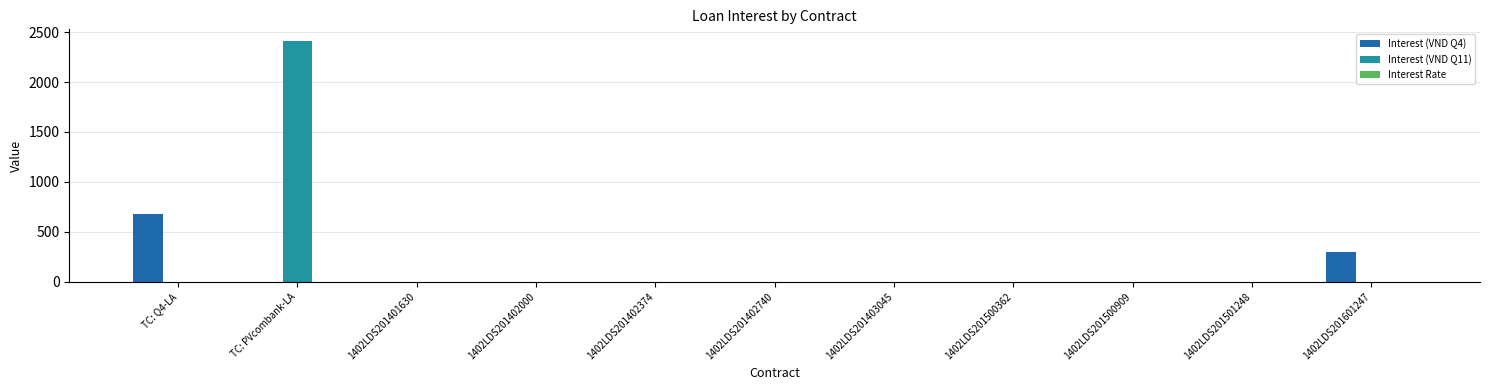

Which series has the largest total across all categories?

Interest (VND Q11)